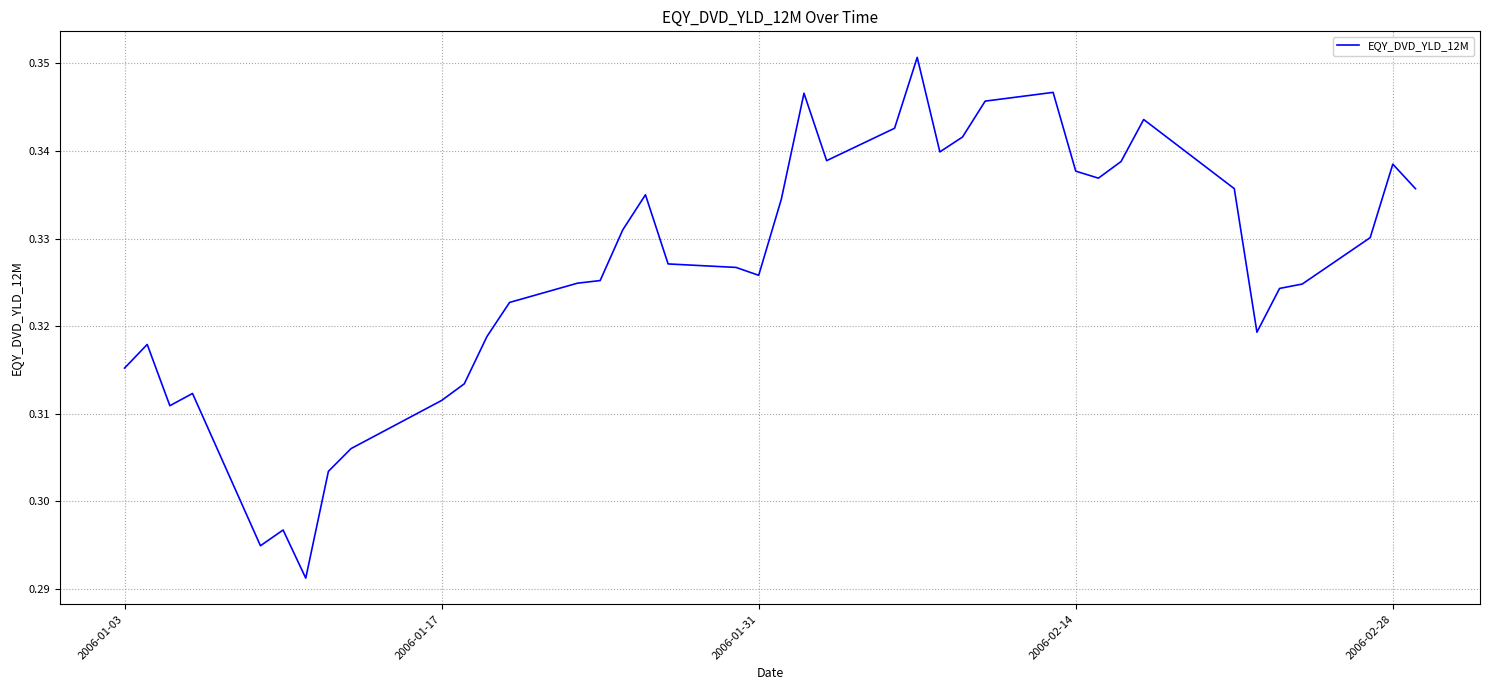

Is this an area chart (filled region under the line)?

No